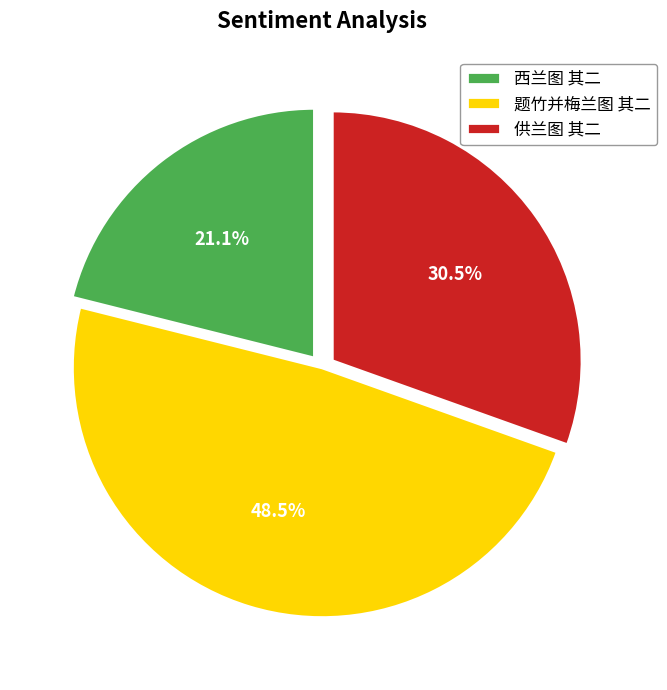

The 供兰图 其二 slice represents 41% of the pie. True or false?

False